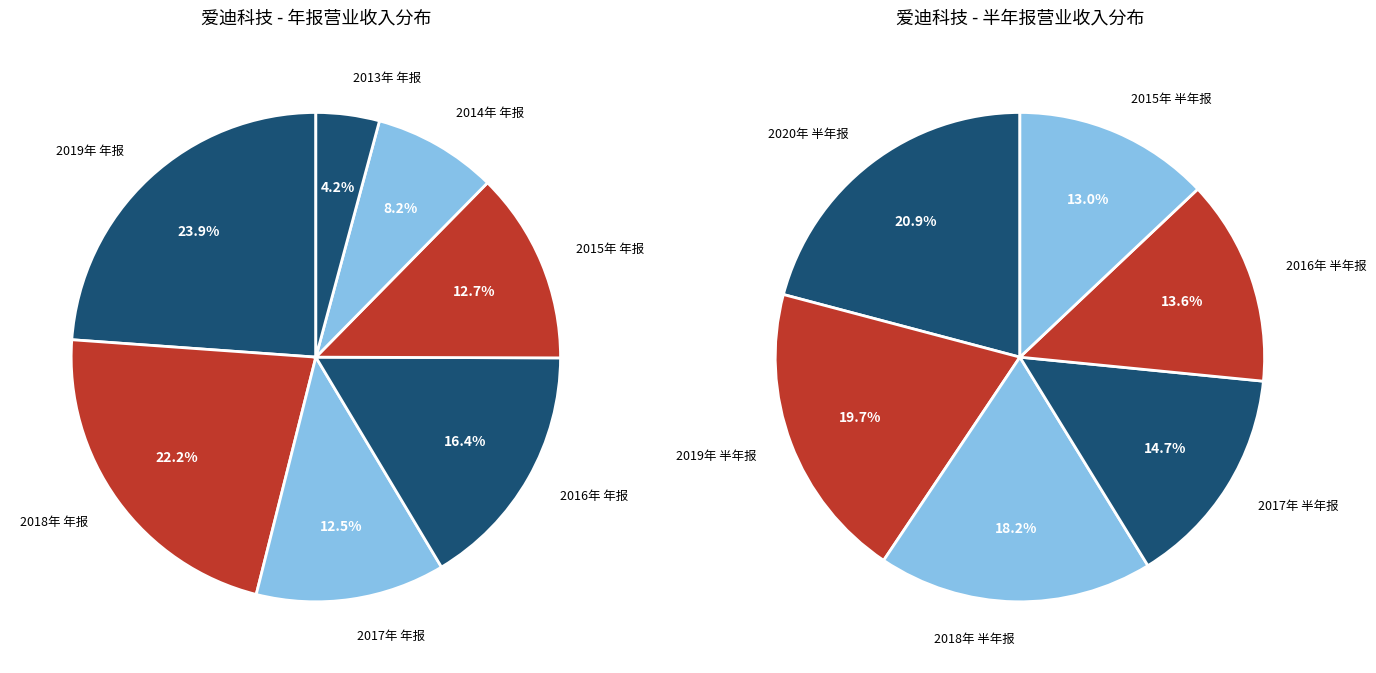

What is the change in value from 2018年 年报 to 2013年 年报?

-88328531.6